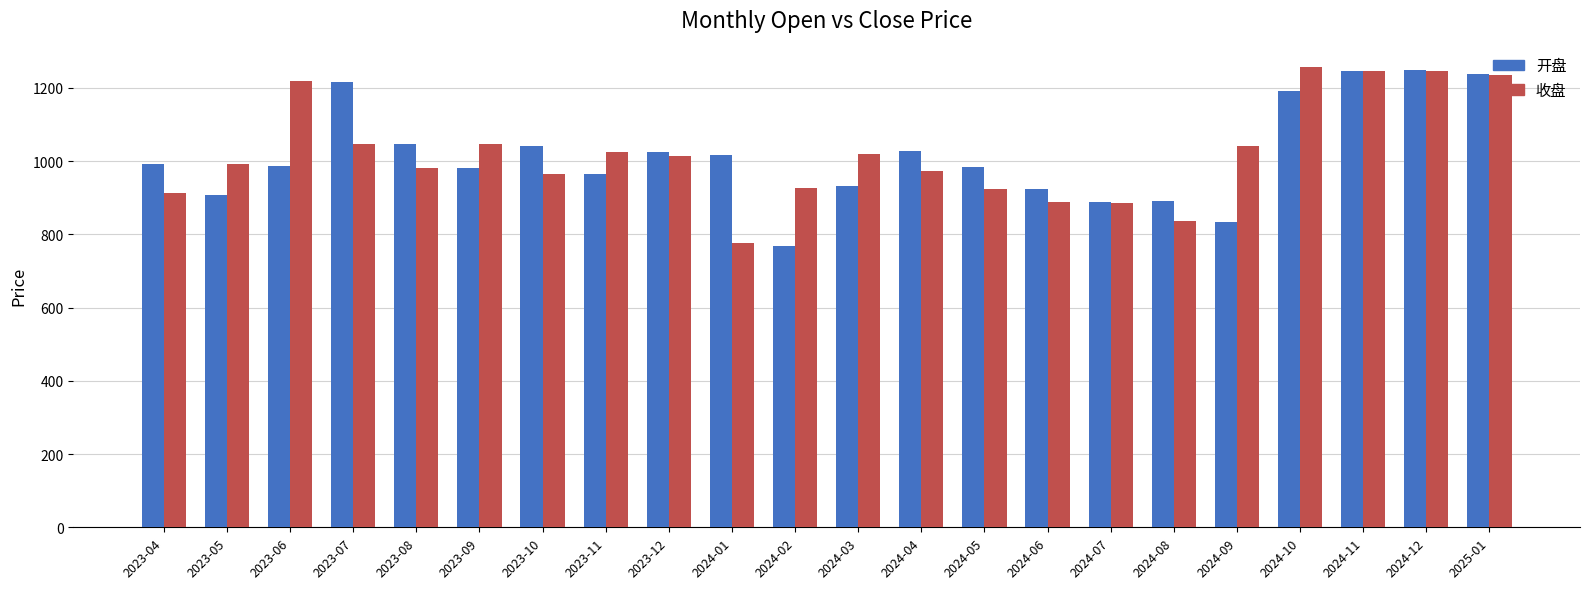

What is the difference between the maximum and minimum values in the 开盘 series?

478.8